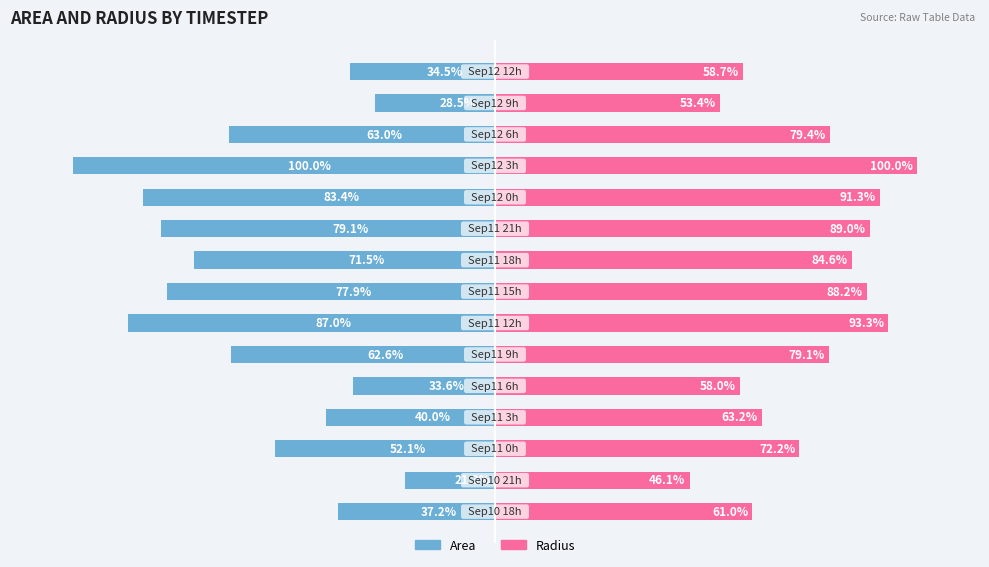

What is the sum of all Area values?

-871.7